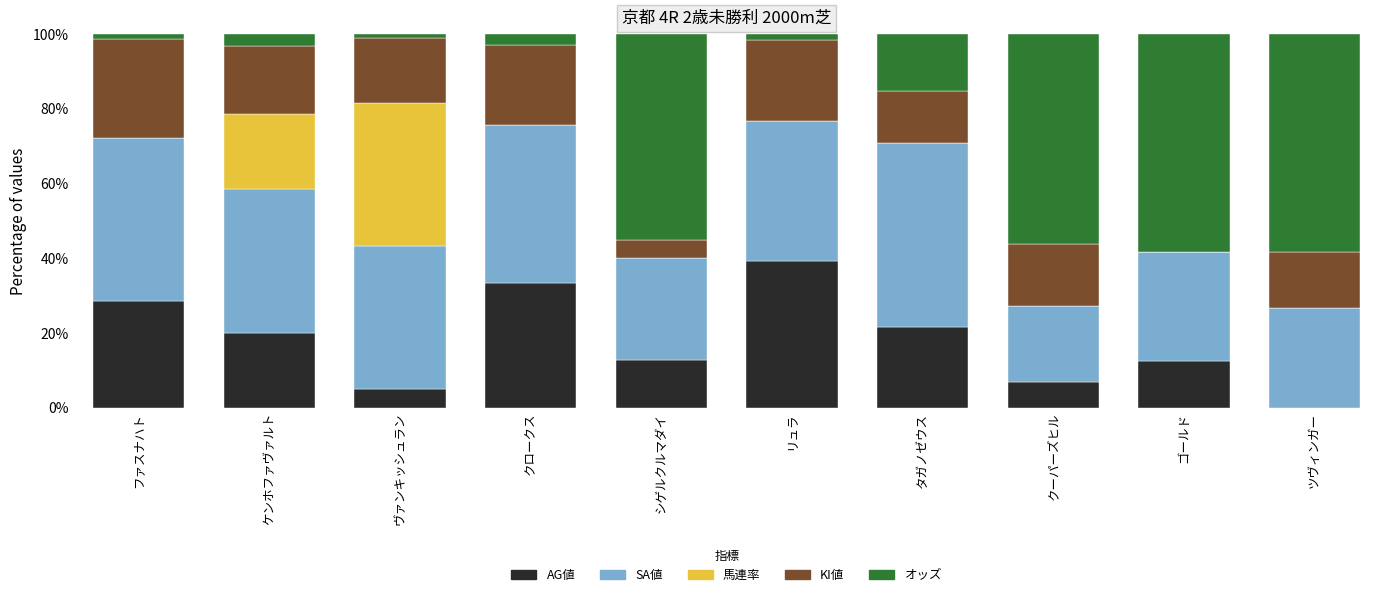

At which label does AG値 reach its peak?

リュラ